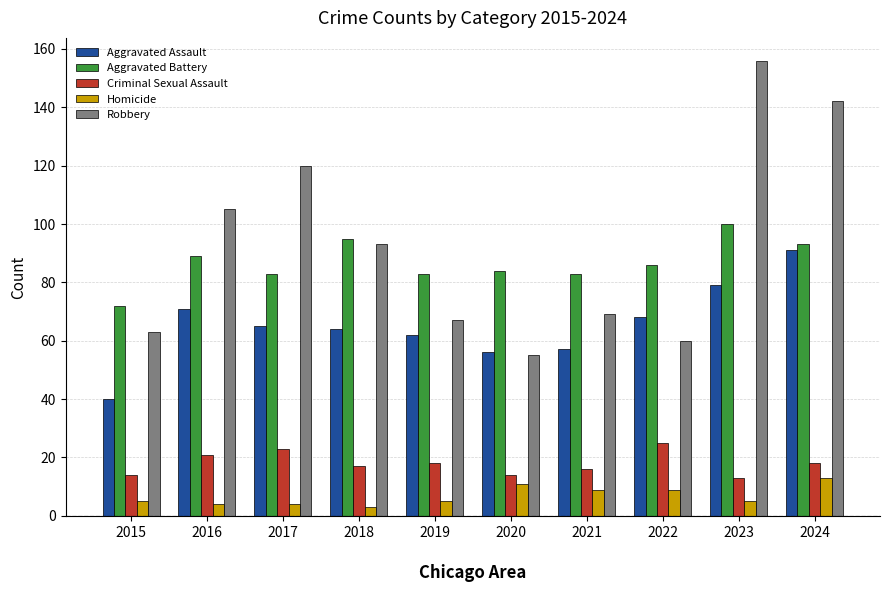

Reading left to right, list all the values displayed in this chart.

Aggravated Assault: 2015=40	2016=71	2017=65	2018=64	2019=62	2020=56	2021=57	2022=68	2023=79	2024=91
Aggravated Battery: 2015=72	2016=89	2017=83	2018=95	2019=83	2020=84	2021=83	2022=86	2023=100	2024=93
Criminal Sexual Assault: 2015=14	2016=21	2017=23	2018=17	2019=18	2020=14	2021=16	2022=25	2023=13	2024=18
Homicide: 2015=5	2016=4	2017=4	2018=3	2019=5	2020=11	2021=9	2022=9	2023=5	2024=13
Robbery: 2015=63	2016=105	2017=120	2018=93	2019=67	2020=55	2021=69	2022=60	2023=156	2024=142